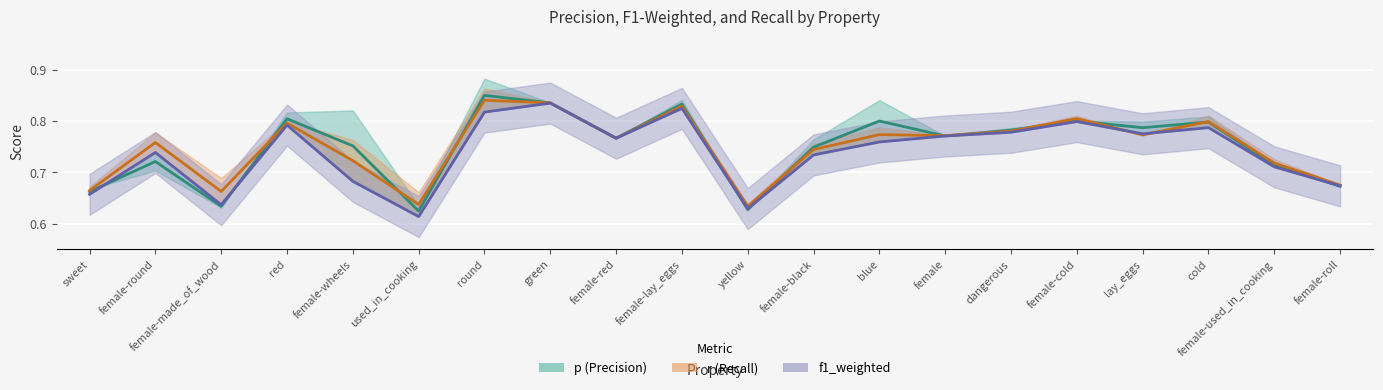

Does the chart display data point markers on the line(s)?

No